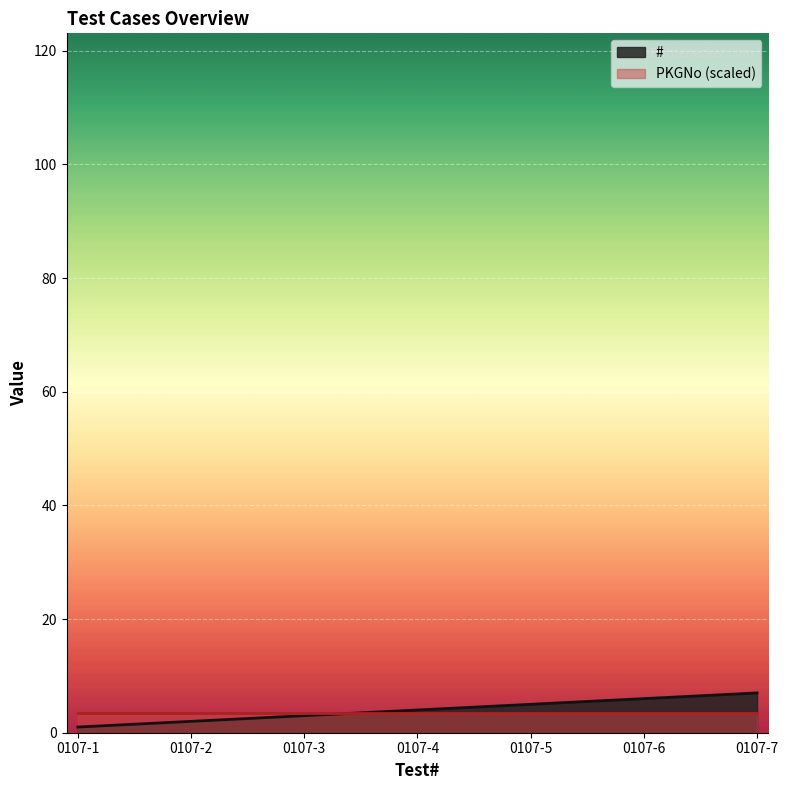

Approximately how many times larger is the value at 0107-7 compared to 0107-6?

1.2